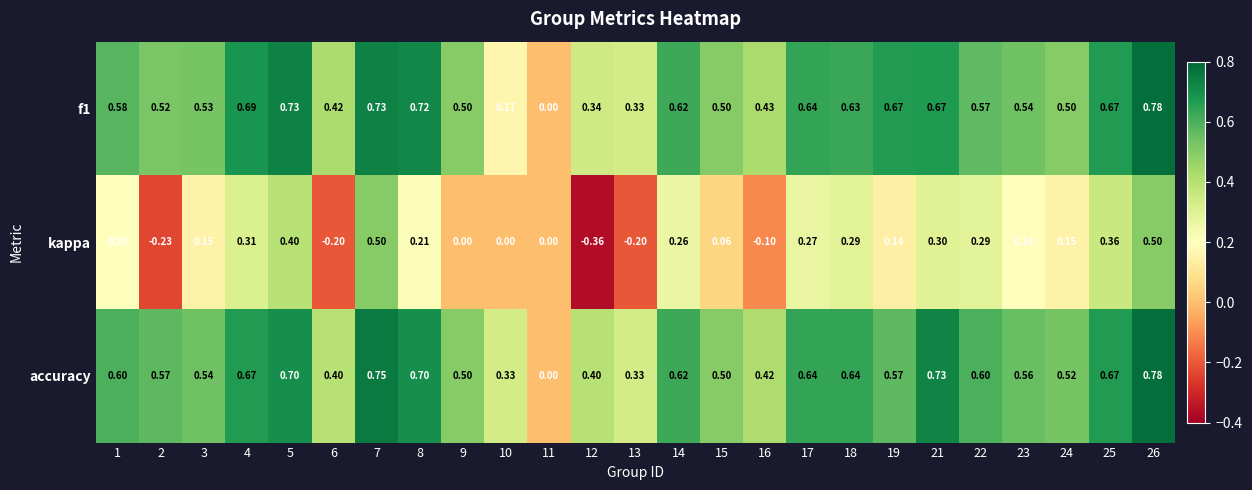

What is the spread (max minus min) of values at 9?

0.5